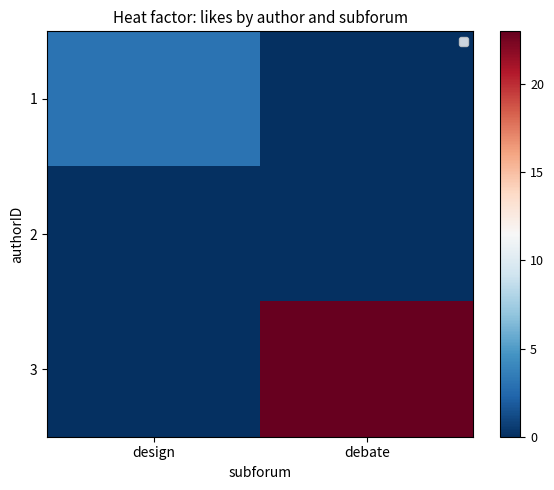

What is the maximum value shown in the chart?

23